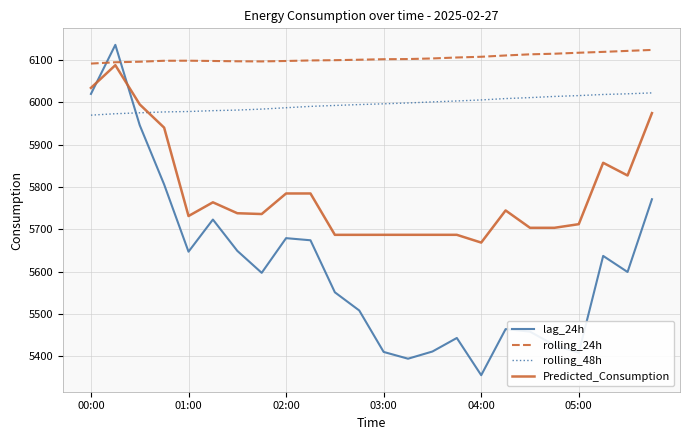

True or false: rolling_48h and rolling_24h cross at least once.

False